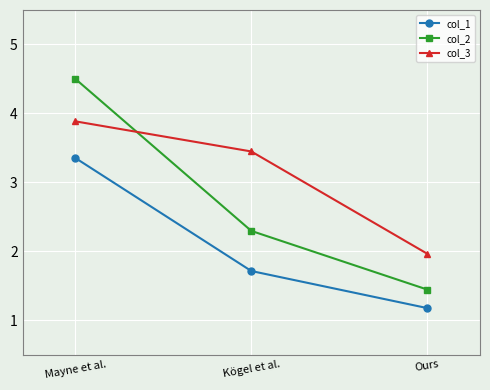

Reading left to right, transcribe all the data shown in this chart.

col_1: 3.4	1.7	1.2
col_2: 4.5	2.3	1.4
col_3: 3.9	3.4	2.0